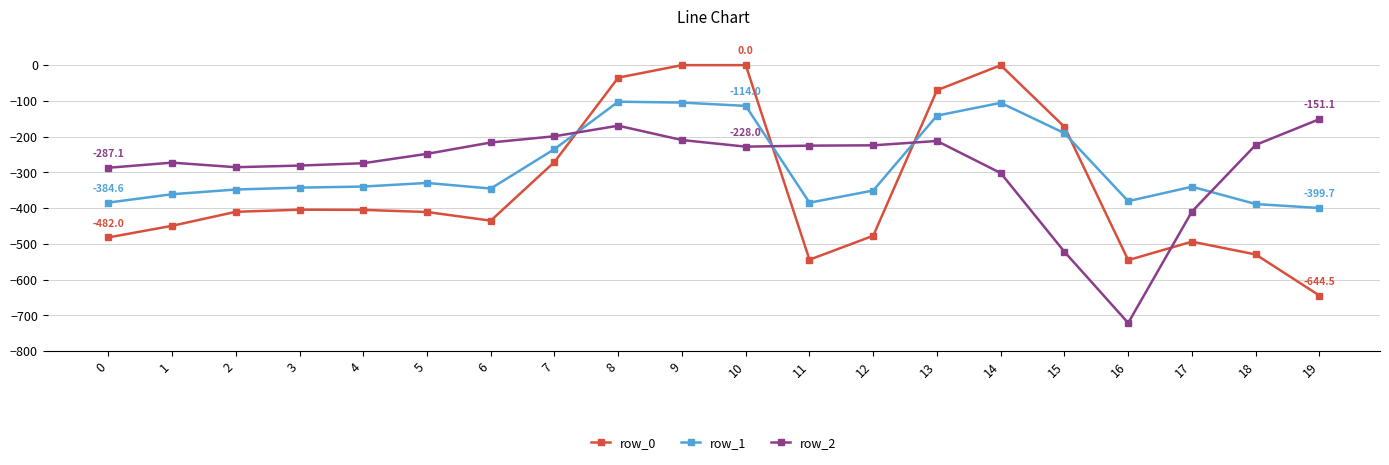

Rank the series by their maximum value, from highest to lowest.

row_0, row_1, row_2